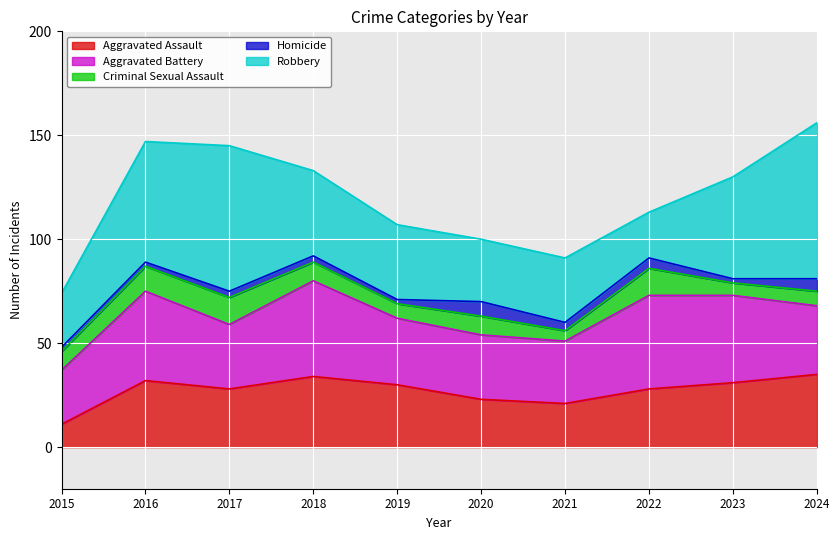

What is the spread (max minus min) of values at 2023?

47